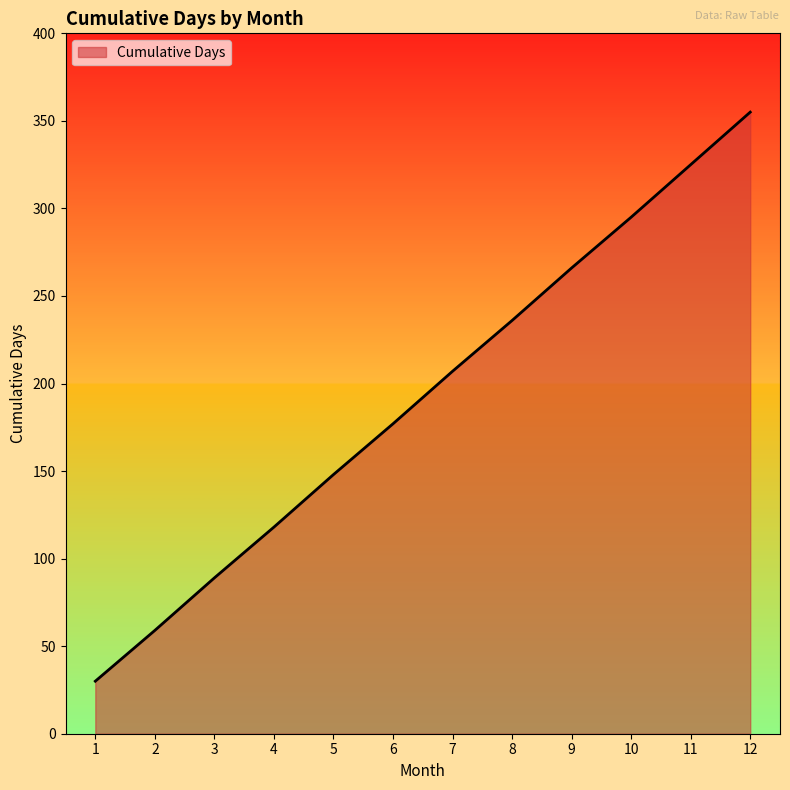

Does the chart display data point markers on the line(s)?

No